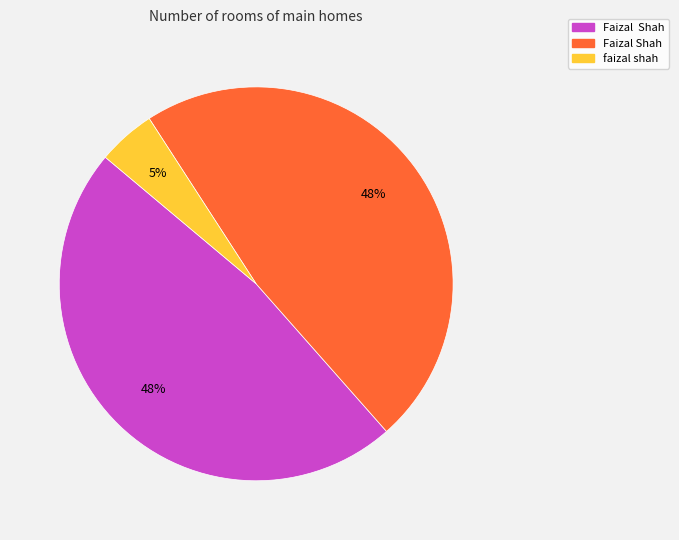

Is there any slice that represents more than half of the pie?

No